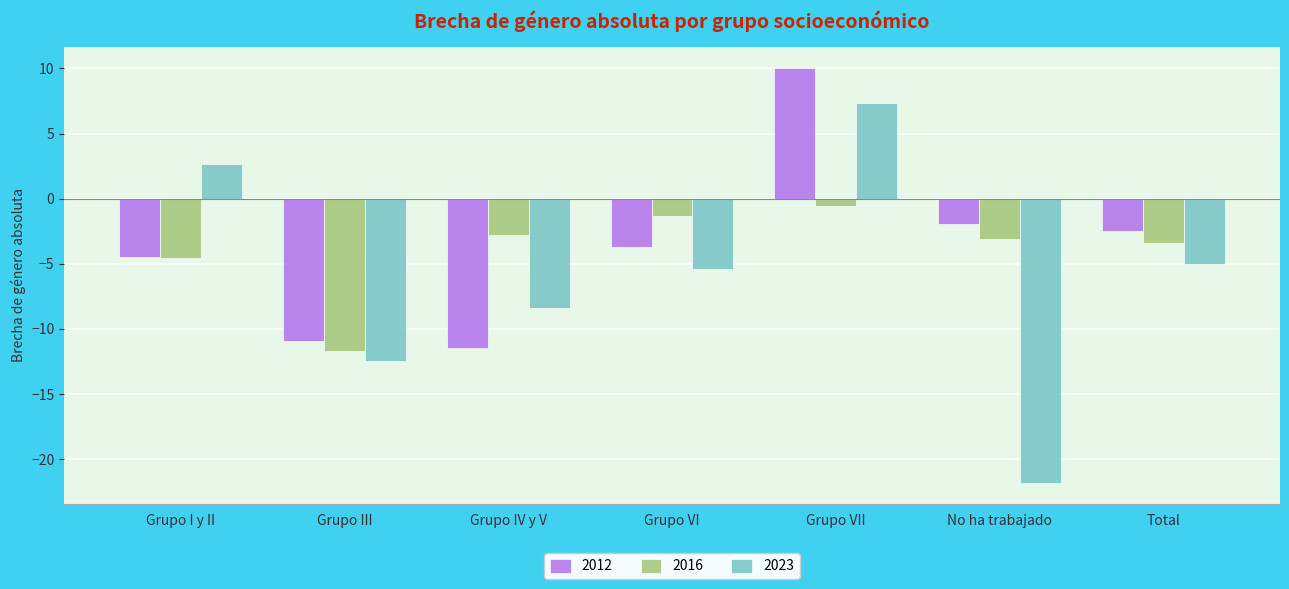

At which label does 2023 first exceed -5?

Grupo I y II